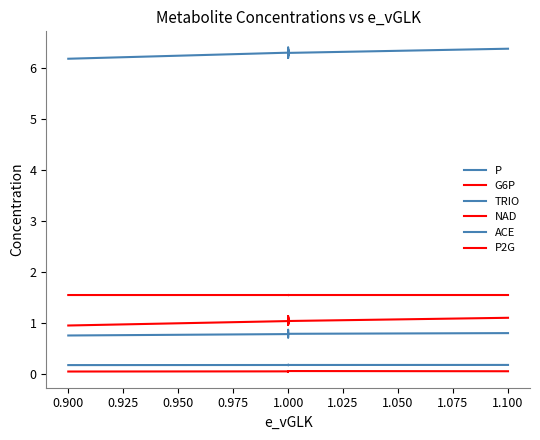

True or false: G6P and TRIO cross at least once.

False